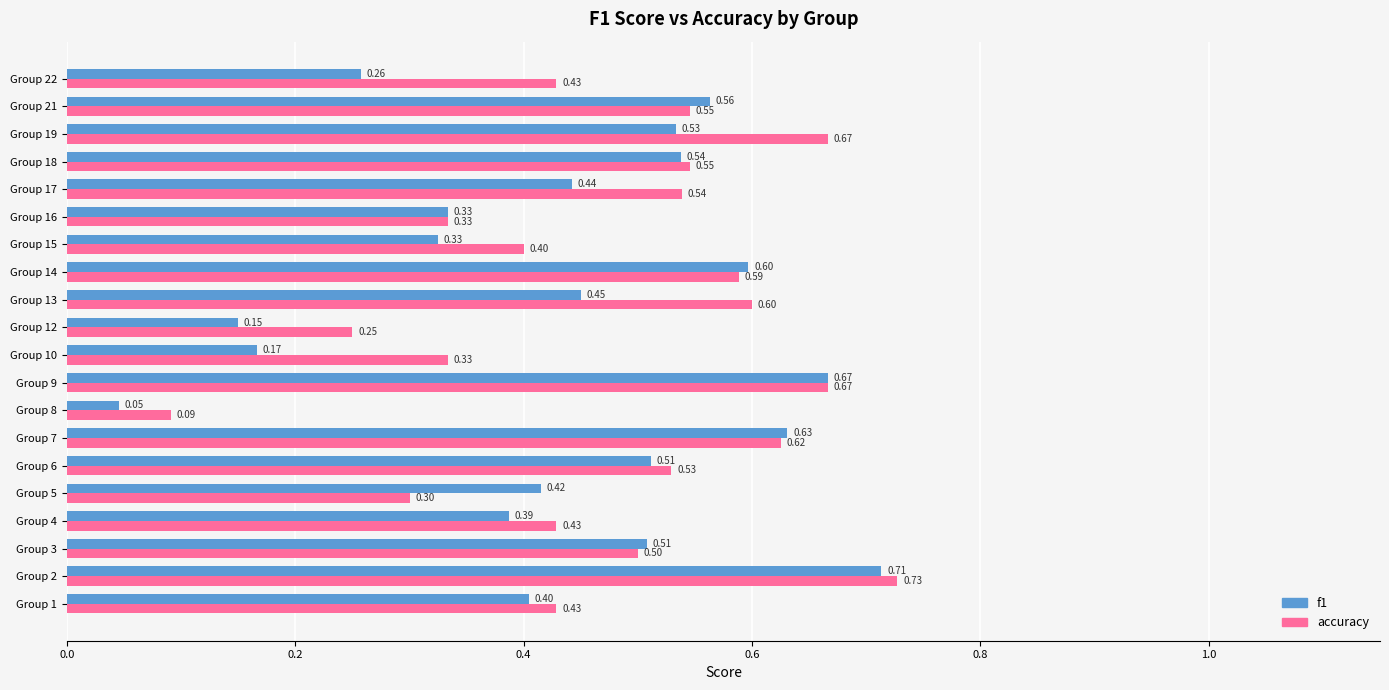

What is the average value of the f1 series?

0.4